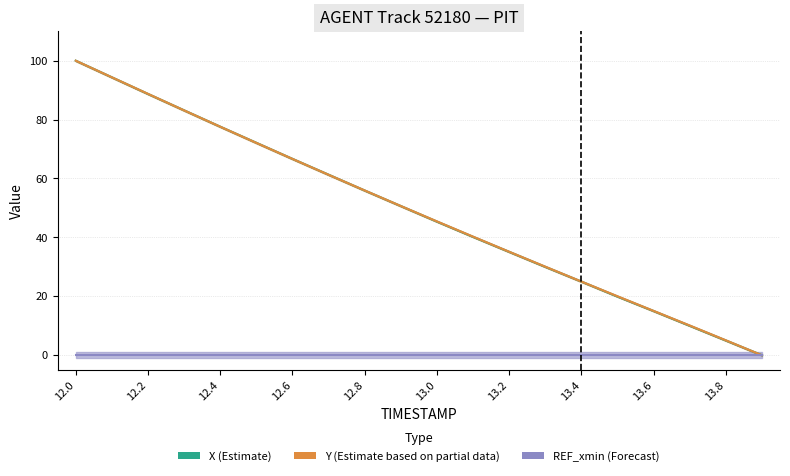

How many positive values does the Y (Estimate based on partial data) series have?

19